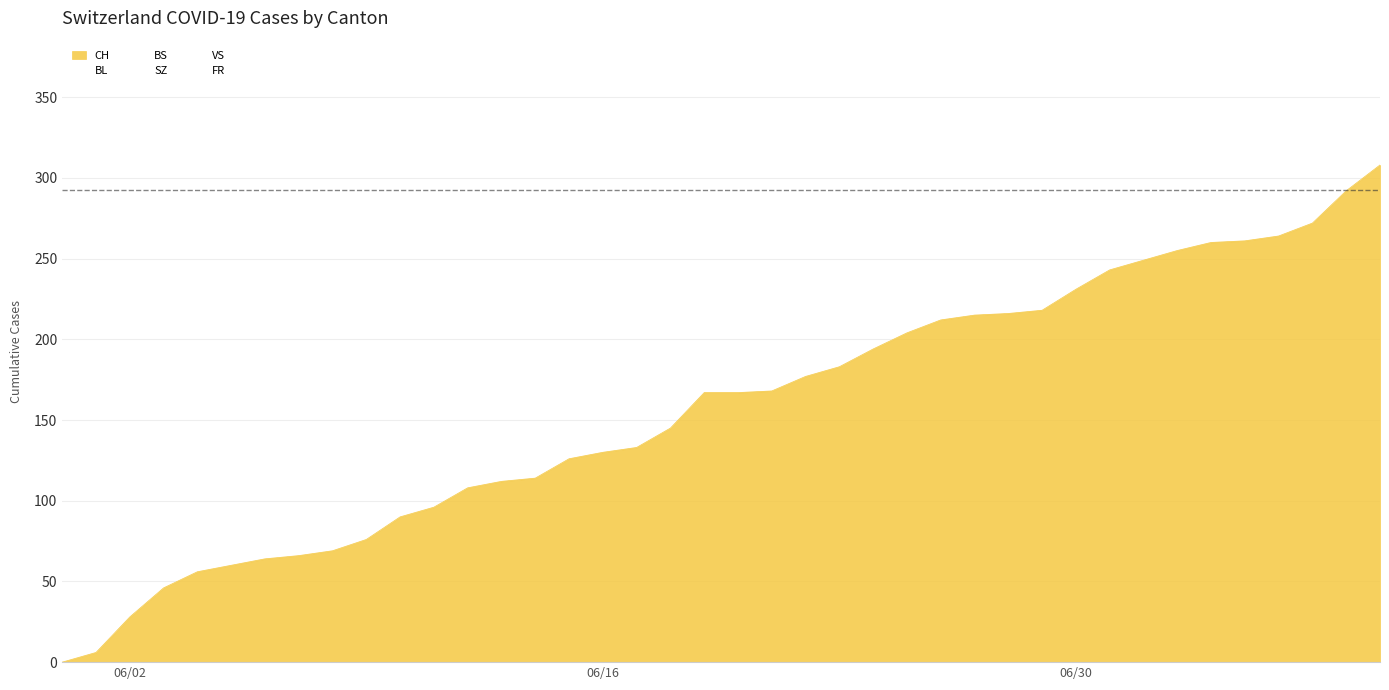

How many intersections are there between VS and BS?

2